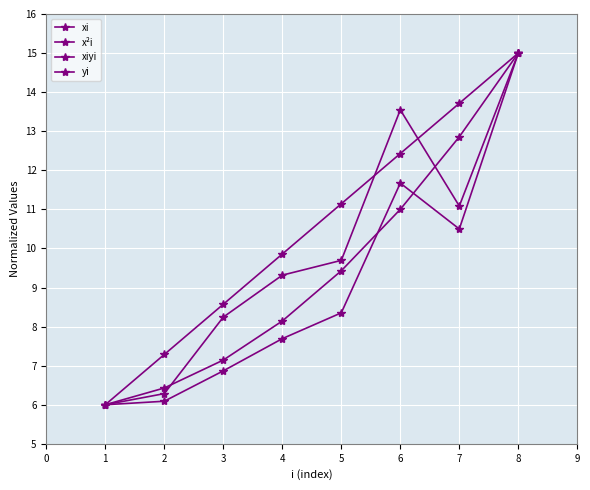

How many data points in yi are less than 9?

3